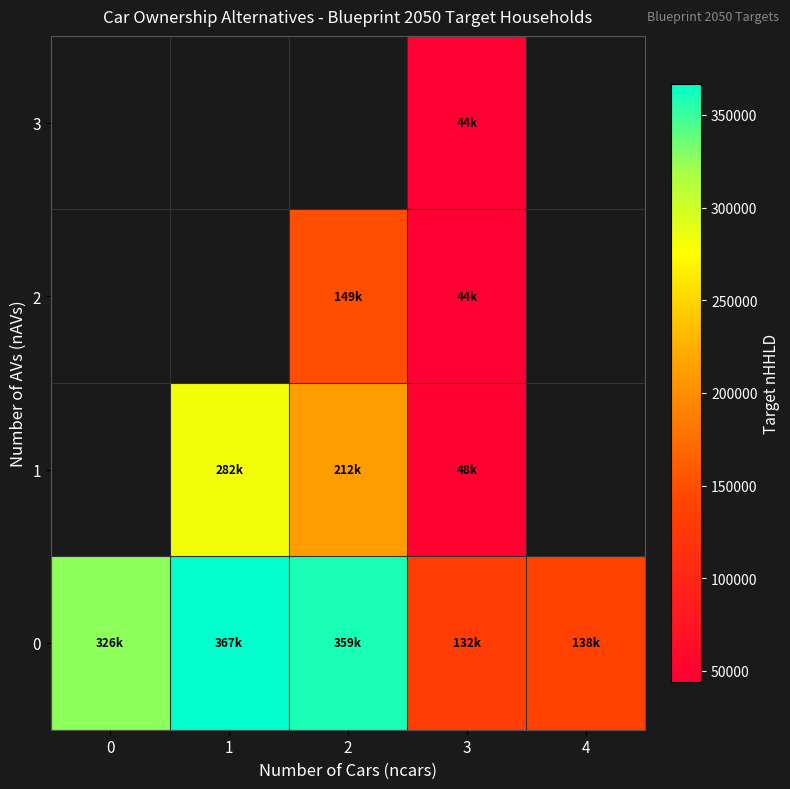

Is the value of 2 at 0 greater than the value of 1 at 1?

No